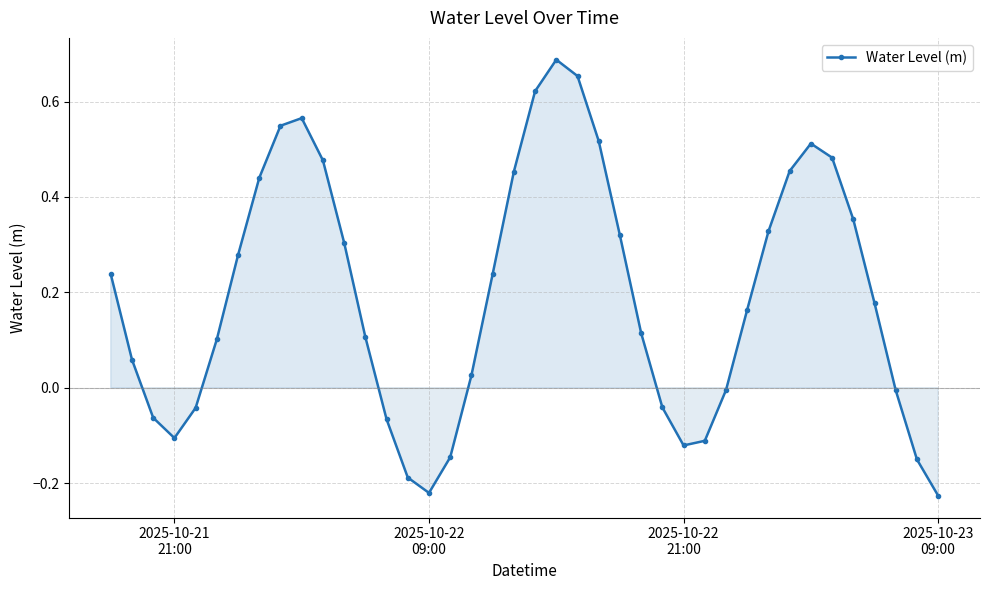

How many points are higher than both their immediate neighbors (excluding endpoints)?

3